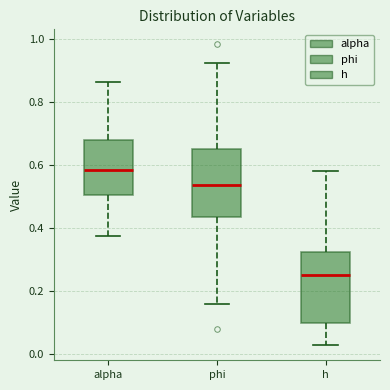

Where does the upper whisker of the box for phi end on the y-axis? The values are not printed on the chart, so give them approximately, as read against the axis.

0.92